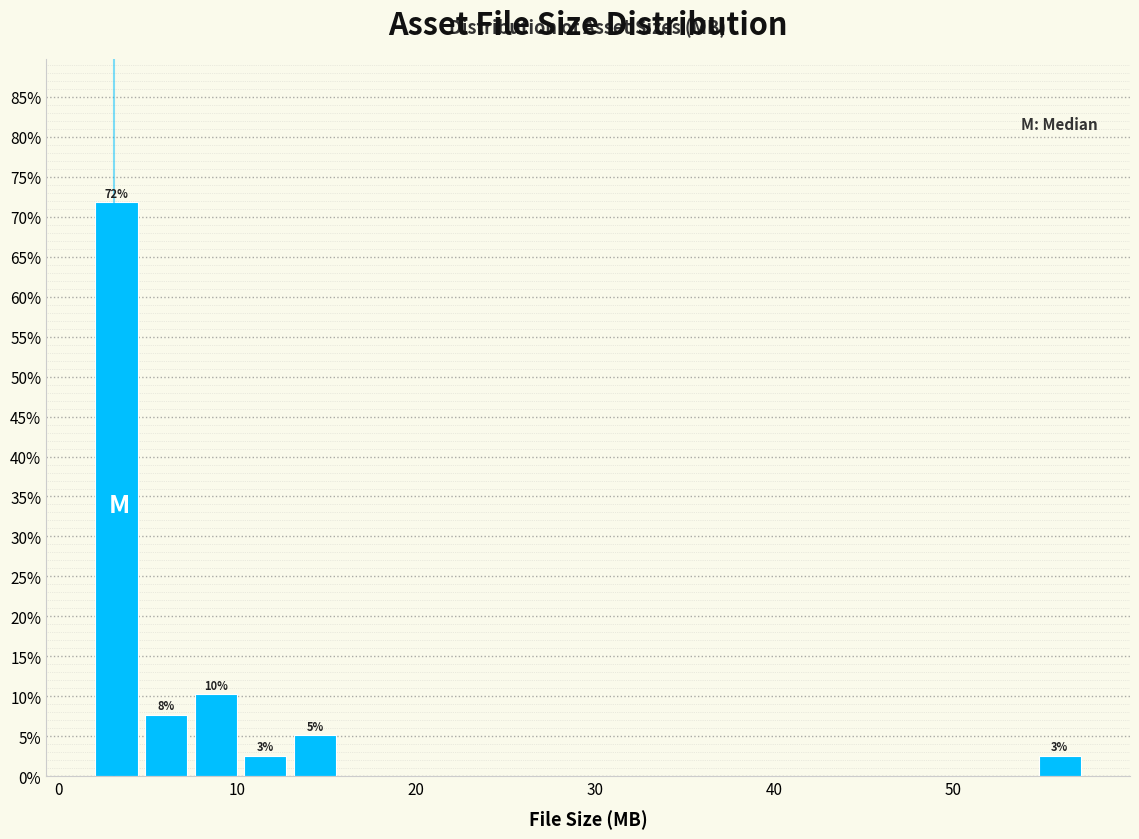

Read against the x-axis, roughly where is the centre of the tallest bar?

3